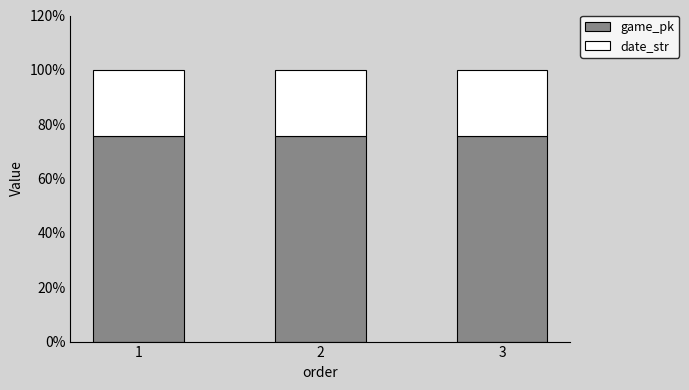

What is the minimum value for game_pk?

75.6